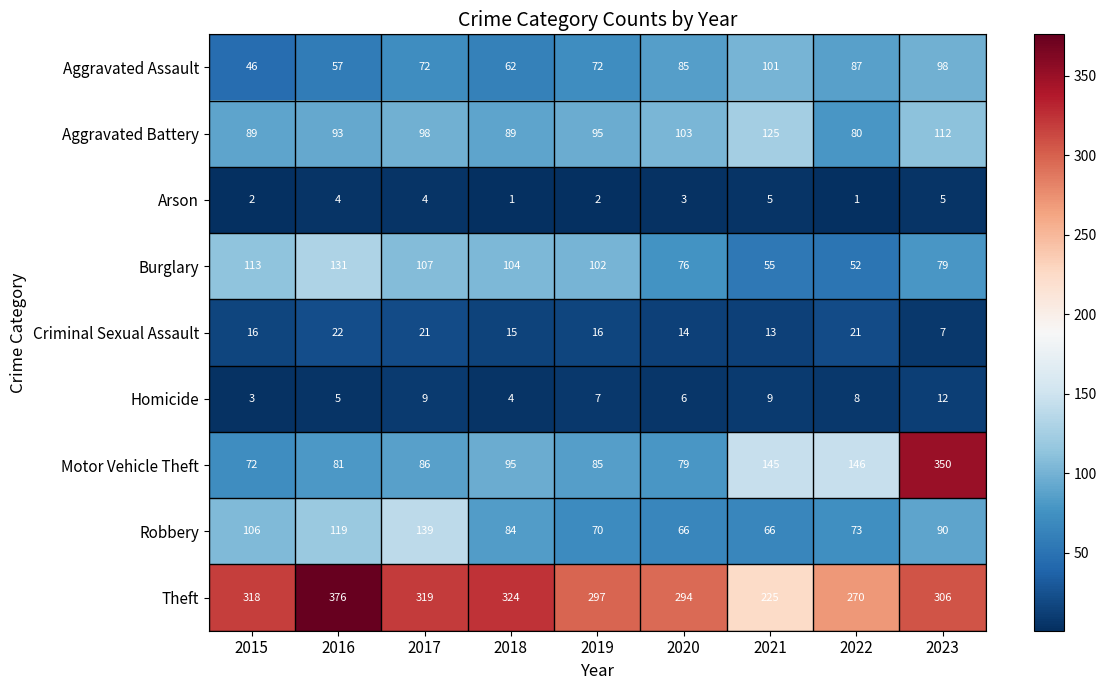

What is the difference between the maximum and minimum values in the Arson series?

4